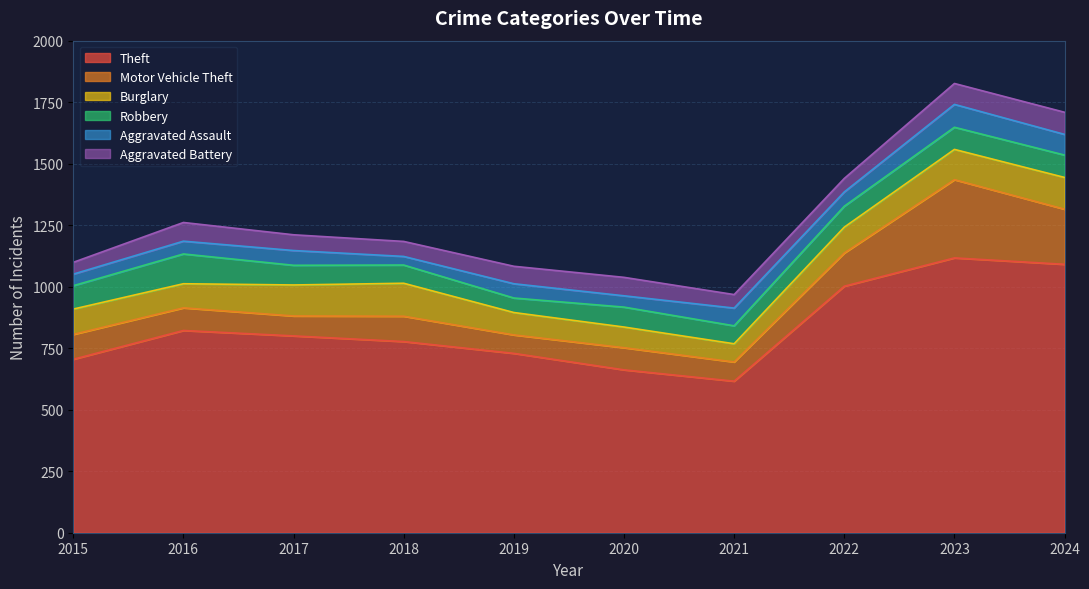

Reading right to left, extract all data points from this chart.

Theft: 1091	1117	1002	616	662	729	777	800	822	705
Motor Vehicle Theft: 224	318	135	78	90	75	103	81	92	101
Burglary: 129	123	105	74	84	91	134	126	98	103
Robbery: 91	90	85	73	81	59	74	80	121	95
Aggravated Assault: 84	93	58	72	46	58	35	60	52	47
Aggravated Battery: 90	85	55	55	75	71	61	64	76	48